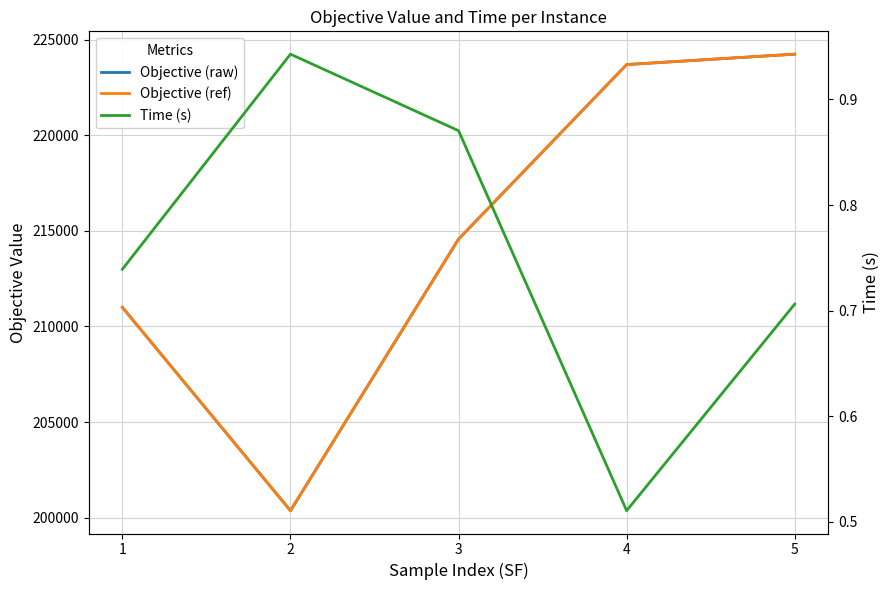

At 3, list the series in order from smallest to largest.

Time (s), Objective (raw), Objective (ref)